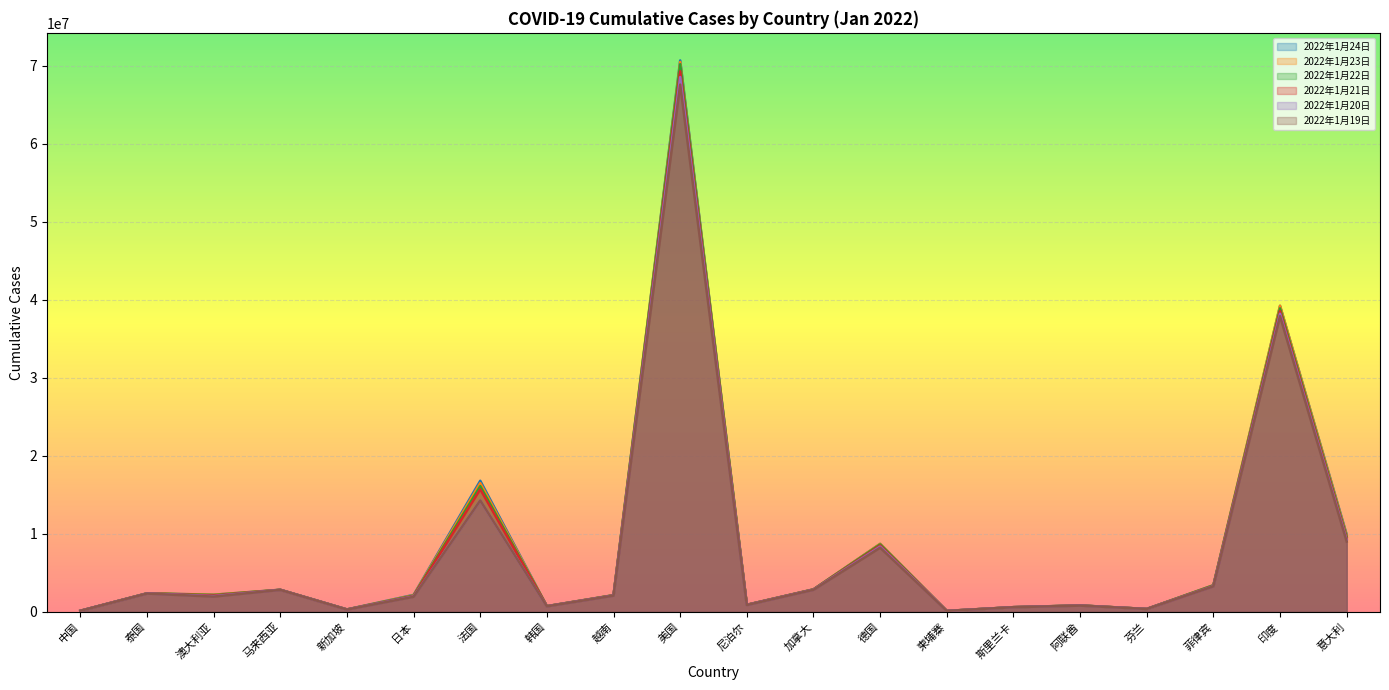

Reading left to right, transcribe all the data shown in this chart.

2022年1月24日: 中国=136852	泰国=2377500	澳大利亚=2198648	马来西亚=2832945	新加坡=313772	日本=2175719	法国=16807733	韩国=733902	越南=2141422	美国=70699378	尼泊尔=910394	加拿大=2885629	德国=8717145	柬埔寨=121026	斯里兰卡=601886	阿联酋=825699	芬兰=371135	菲律宾=3417216	印度=39237264	意大利=9923678
2022年1月23日: 中国=136852	泰国=2377500	澳大利亚=2197704	马来西亚=2829089	新加坡=310276	日本=2125865	法国=16506119	韩国=733902	越南=2141422	美国=70495874	尼泊尔=910394	加拿大=2885629	德国=8721422	柬埔寨=121026	斯里兰卡=601048	阿联酋=822886	芬兰=371135	菲律宾=3417216	印度=39237264	意大利=9781191
2022年1月22日: 中国=136653	泰国=2369814	澳大利亚=2148127	马来西亚=2824973	新加坡=307813	日本=2071453	法国=16116748	韩国=726274	越南=2126444	美国=70210920	尼泊尔=904796	加拿大=2878106	德国=8643605	柬埔寨=121000	斯里兰卡=600203	阿联酋=816945	芬兰=371135	菲律宾=3387524	印度=38903731	意大利=9603856
2022年1月21日: 中国=136511	泰国=2361702	澳大利亚=2091740	马来西亚=2820927	新加坡=297549	日本=2021751	法国=15715670	韩国=719269	越南=2110737	美国=69309309	尼泊尔=896584	加拿大=2861768	德国=8508666	柬埔寨=120956	斯里兰卡=599363	阿联酋=811029	芬兰=371135	菲律宾=3324478	印度=38566027	意大利=9418256
2022年1月20日: 中国=136375	泰国=2353062	澳大利亚=2018473	马来西亚=2817163	新加坡=296077	日本=1975740	法国=14285261	韩国=712503	越南=2094802	美国=68569958	尼泊尔=877717	加拿大=2845993	德国=8361263	柬埔寨=120914	斯里兰卡=598536	阿联酋=805248	芬兰=371135	菲律宾=3293625	印度=38218773	意大利=9219391
2022年1月19日: 中国=136248	泰国=2344933	澳大利亚=1955544	马来西亚=2813934	新加坡=294462	日本=1934384	法国=14284905	韩国=705902	越南=2078087	美国=67598609	尼泊尔=868215	加拿大=2829144	德国=8227829	柬埔寨=120877	斯里兰卡=597707	阿联酋=799065	芬兰=371135	菲律宾=3270758	印度=37901241	意大利=9018425